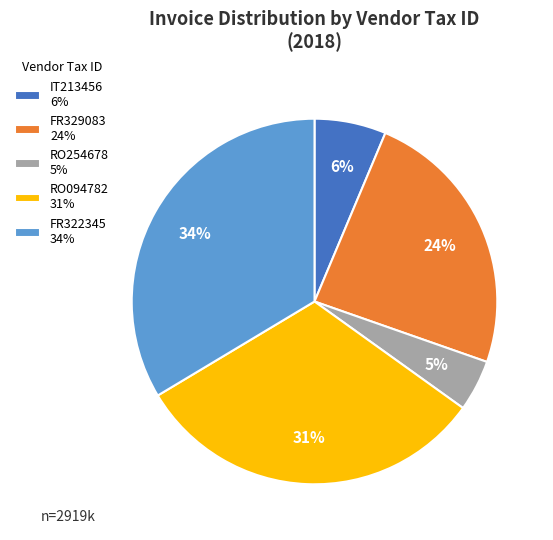

The FR322345 slice represents 34% of the pie. True or false?

True